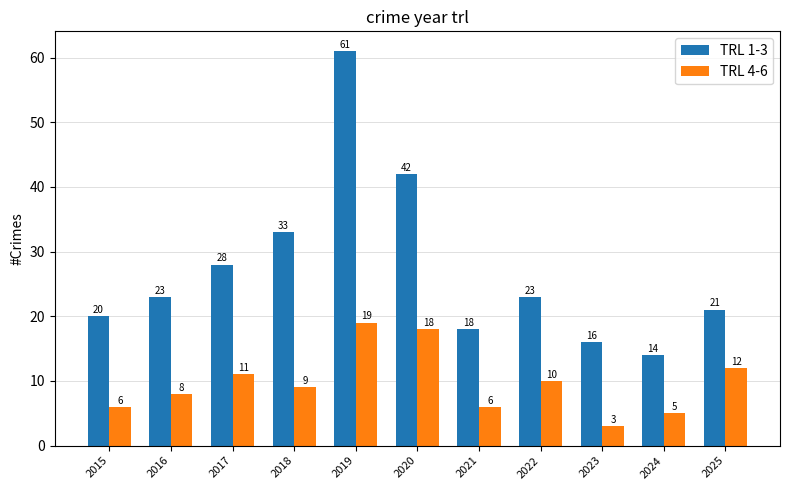

At how many categories does at least one series exceed 9?

11